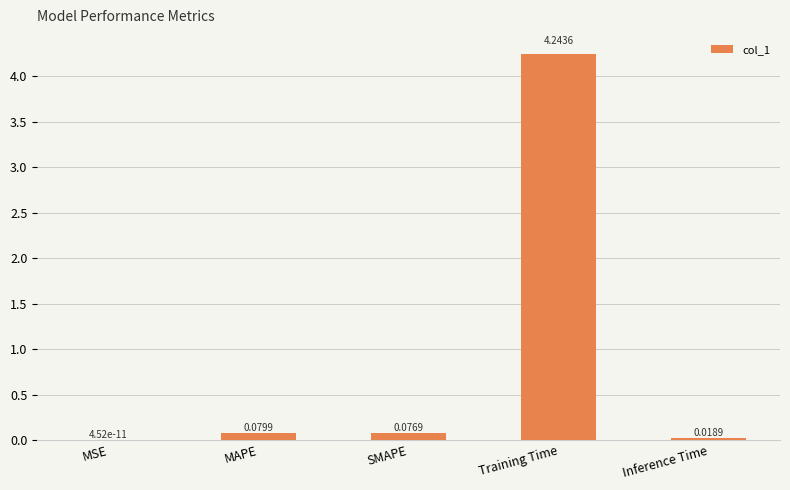

What is the sum of all values?

4.4